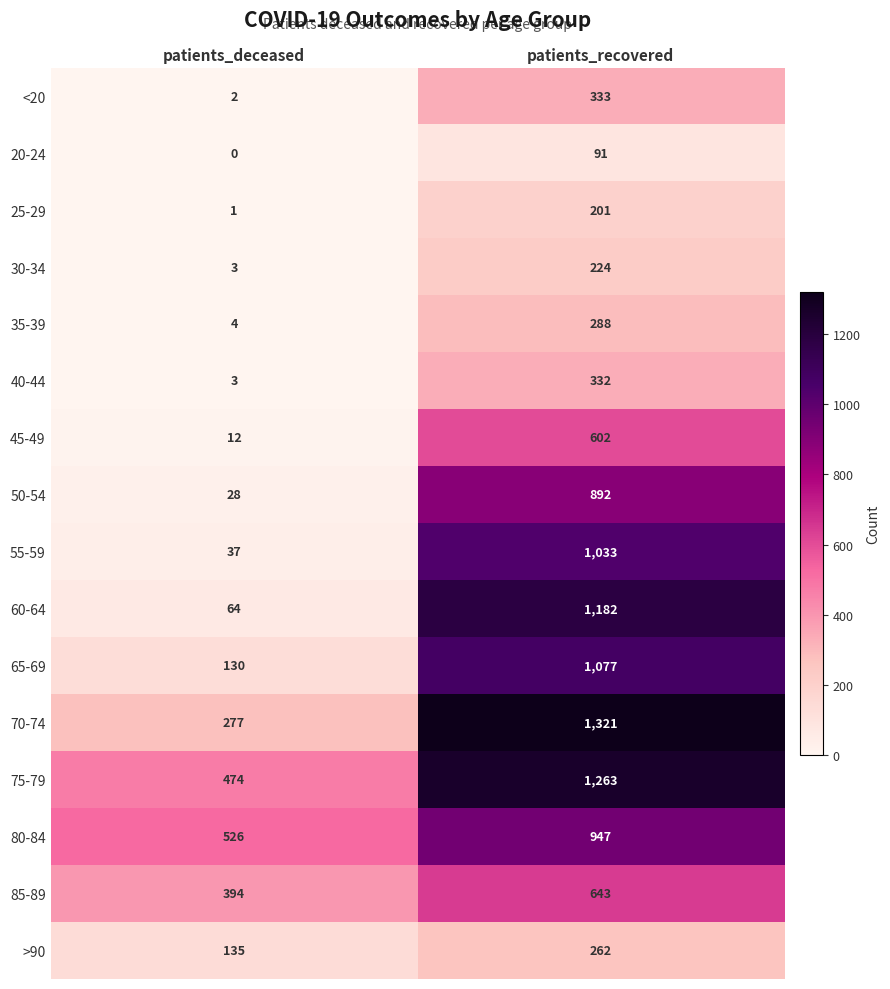

What is the difference between the maximum and minimum values in the >90 series?

127